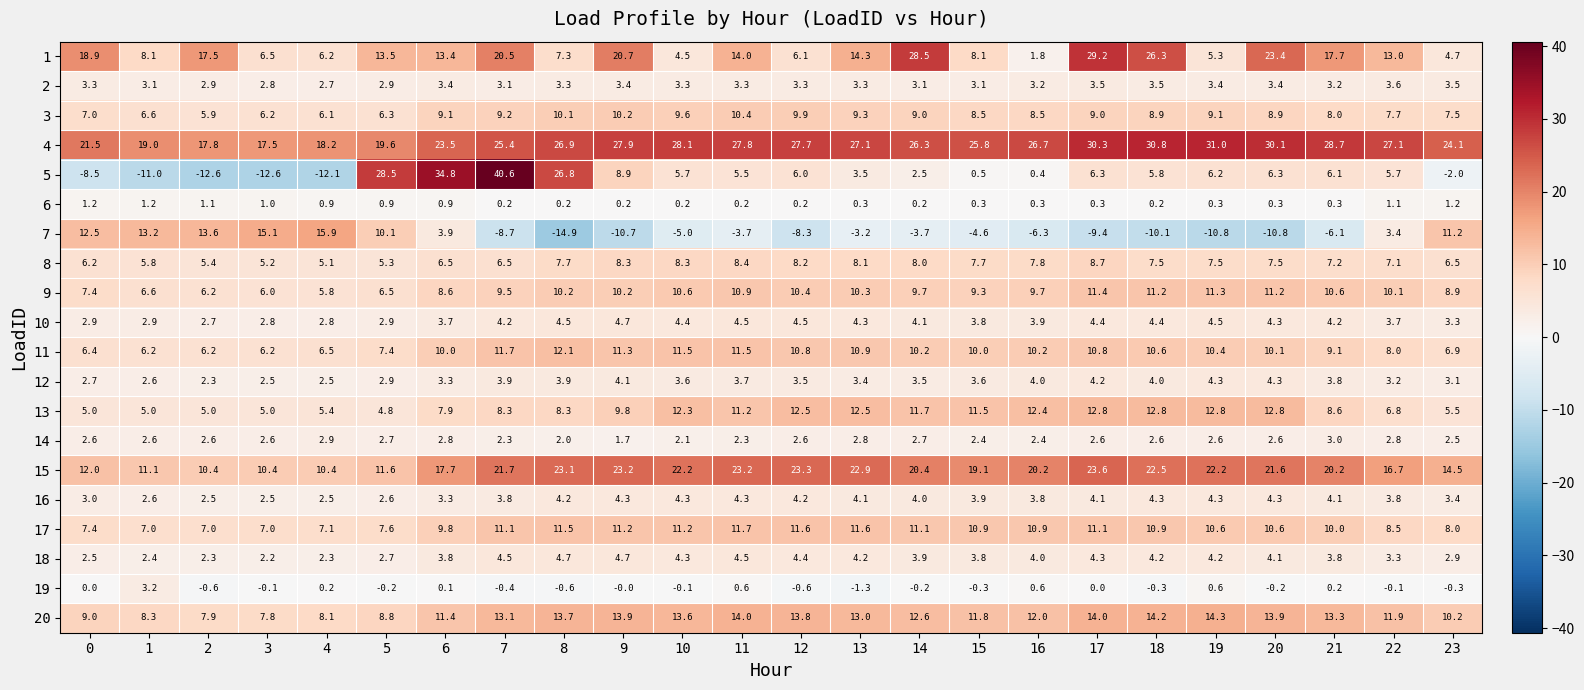

The 6 series shows 0.9 at 5. True or false?

True